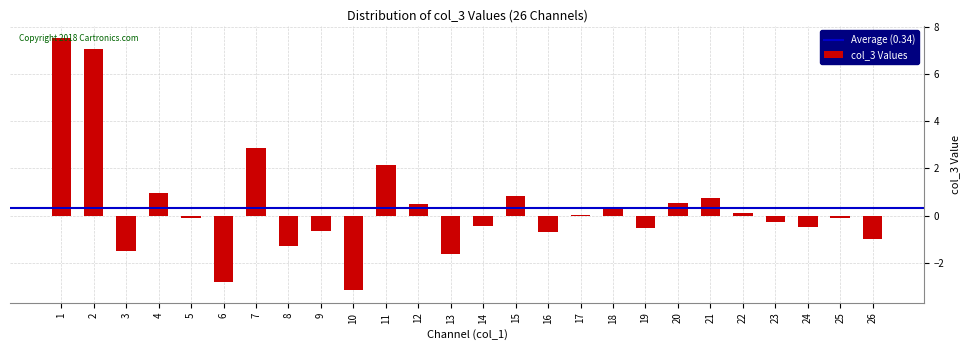

Where is the data nearest to the value 2?

11